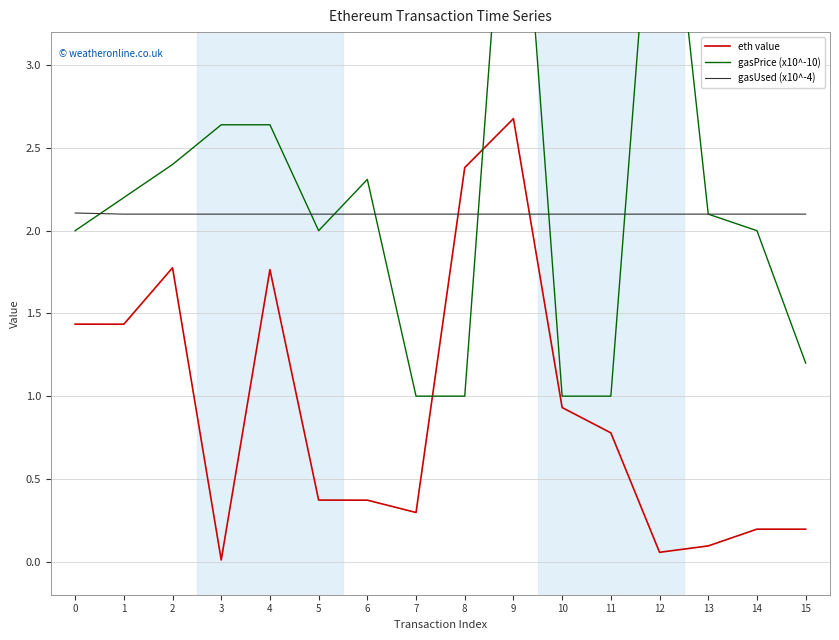

Which series changed the most between 0 and 13?

eth value